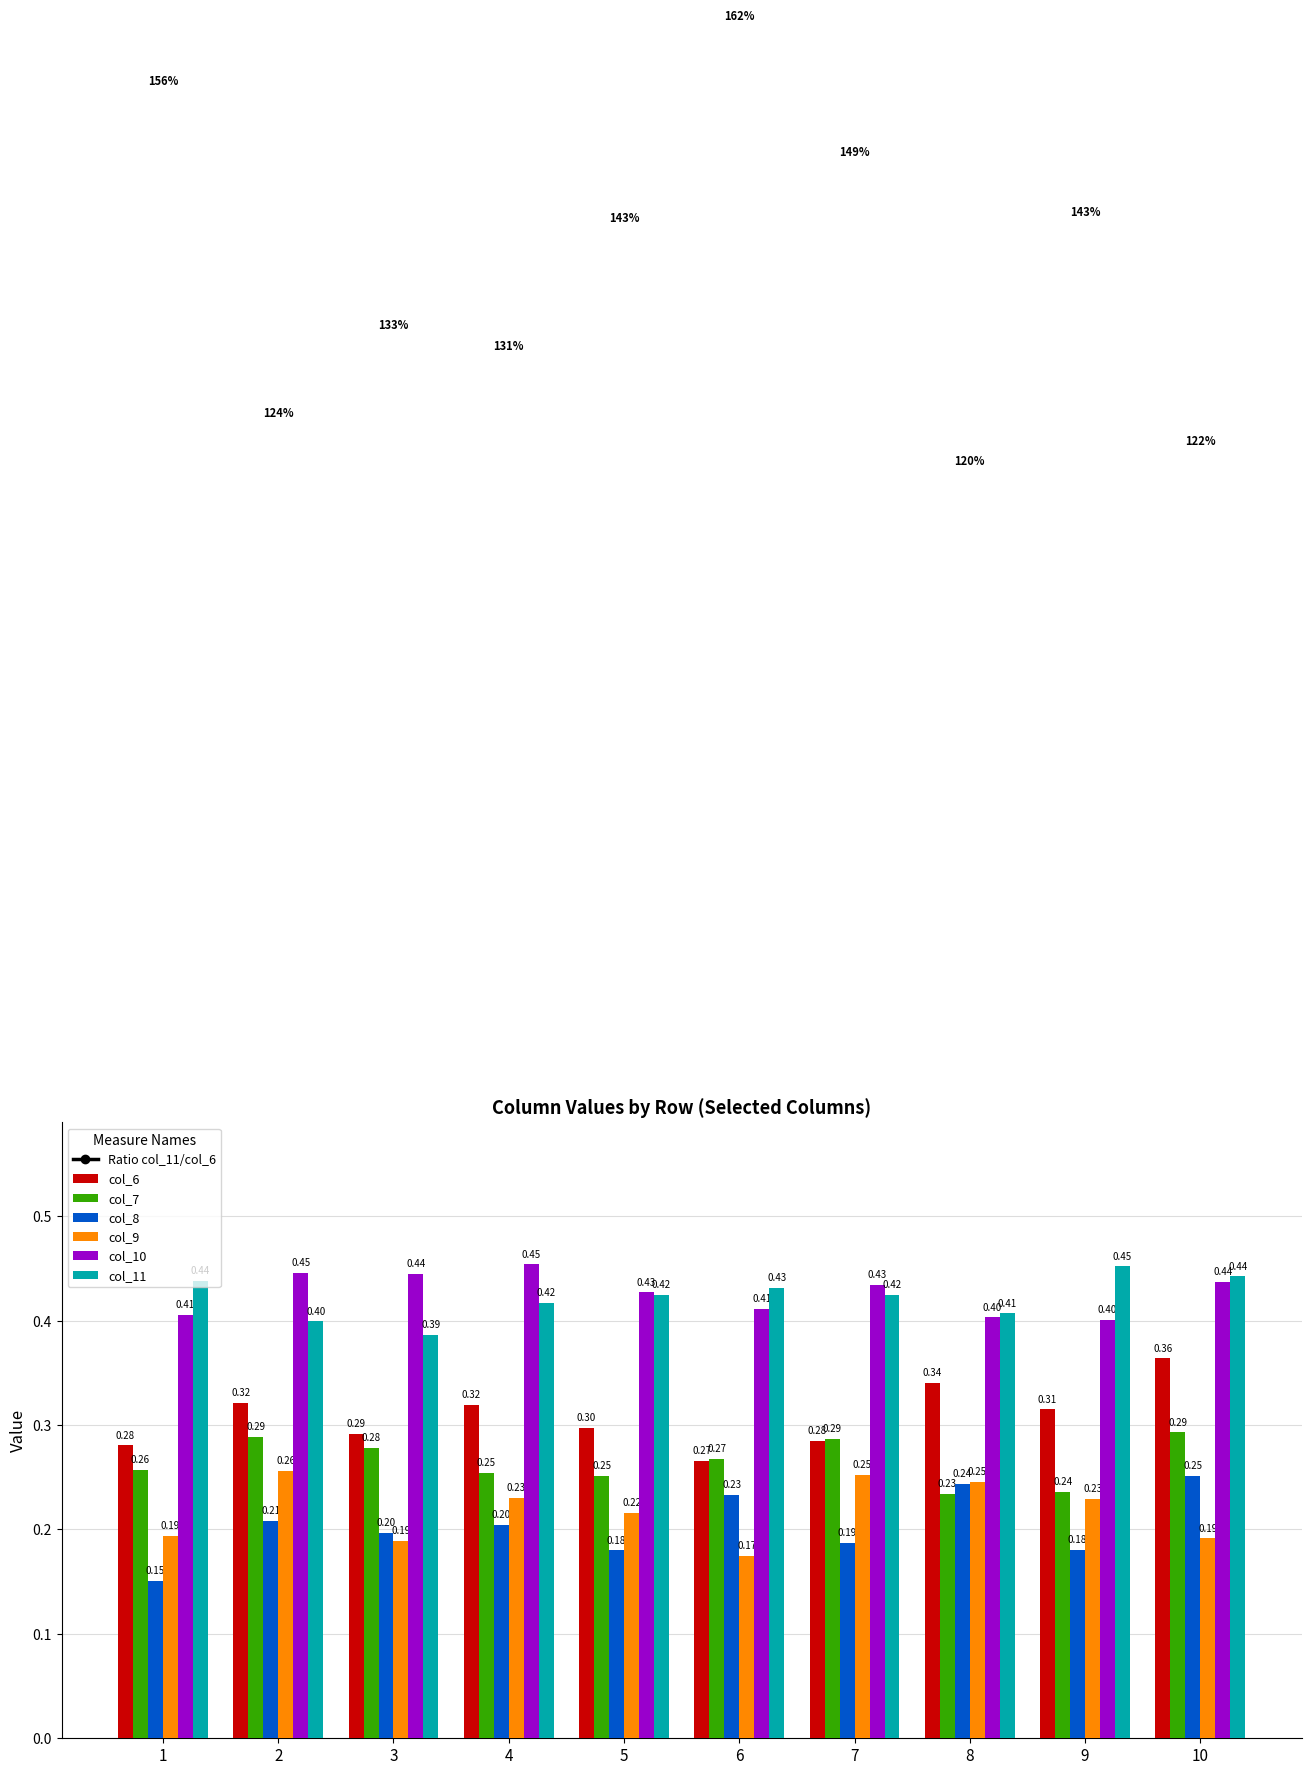

Does the chart contain any negative values?

No